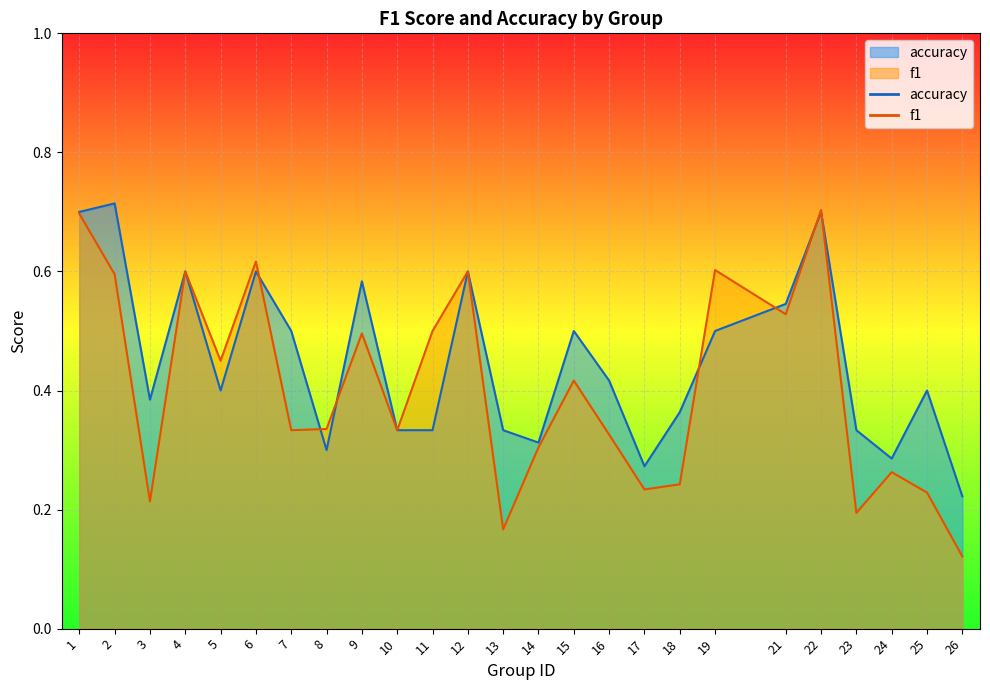

How many lines are shown in the chart?

2